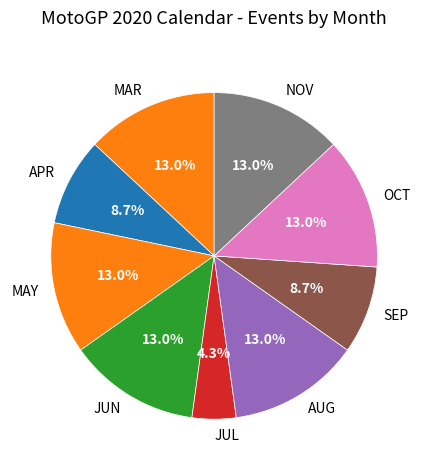

To the nearest percent, what percentage of the pie is MAY?

13%